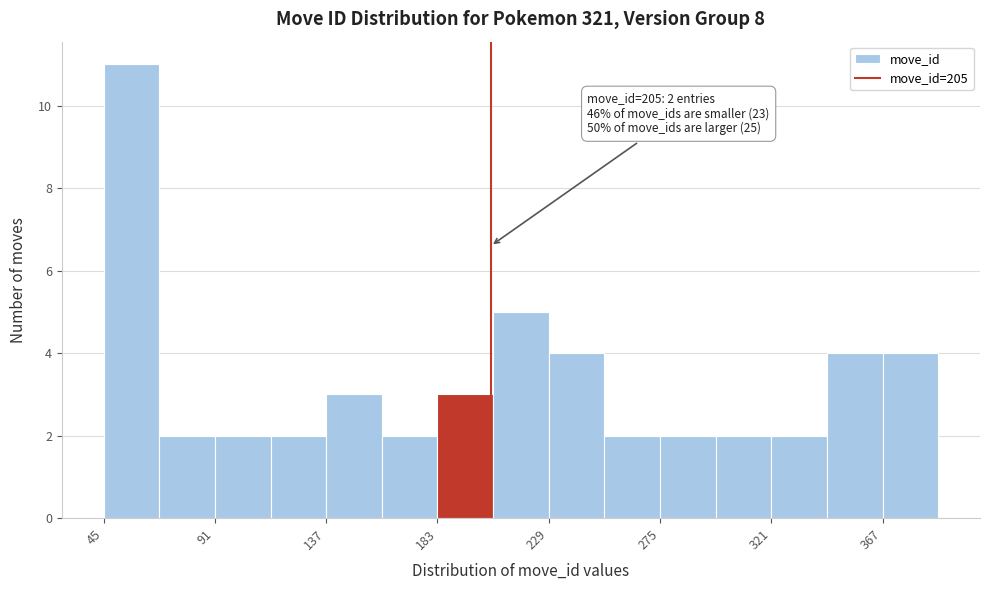

Which range on the x-axis has the tallest bar?

45 to 68